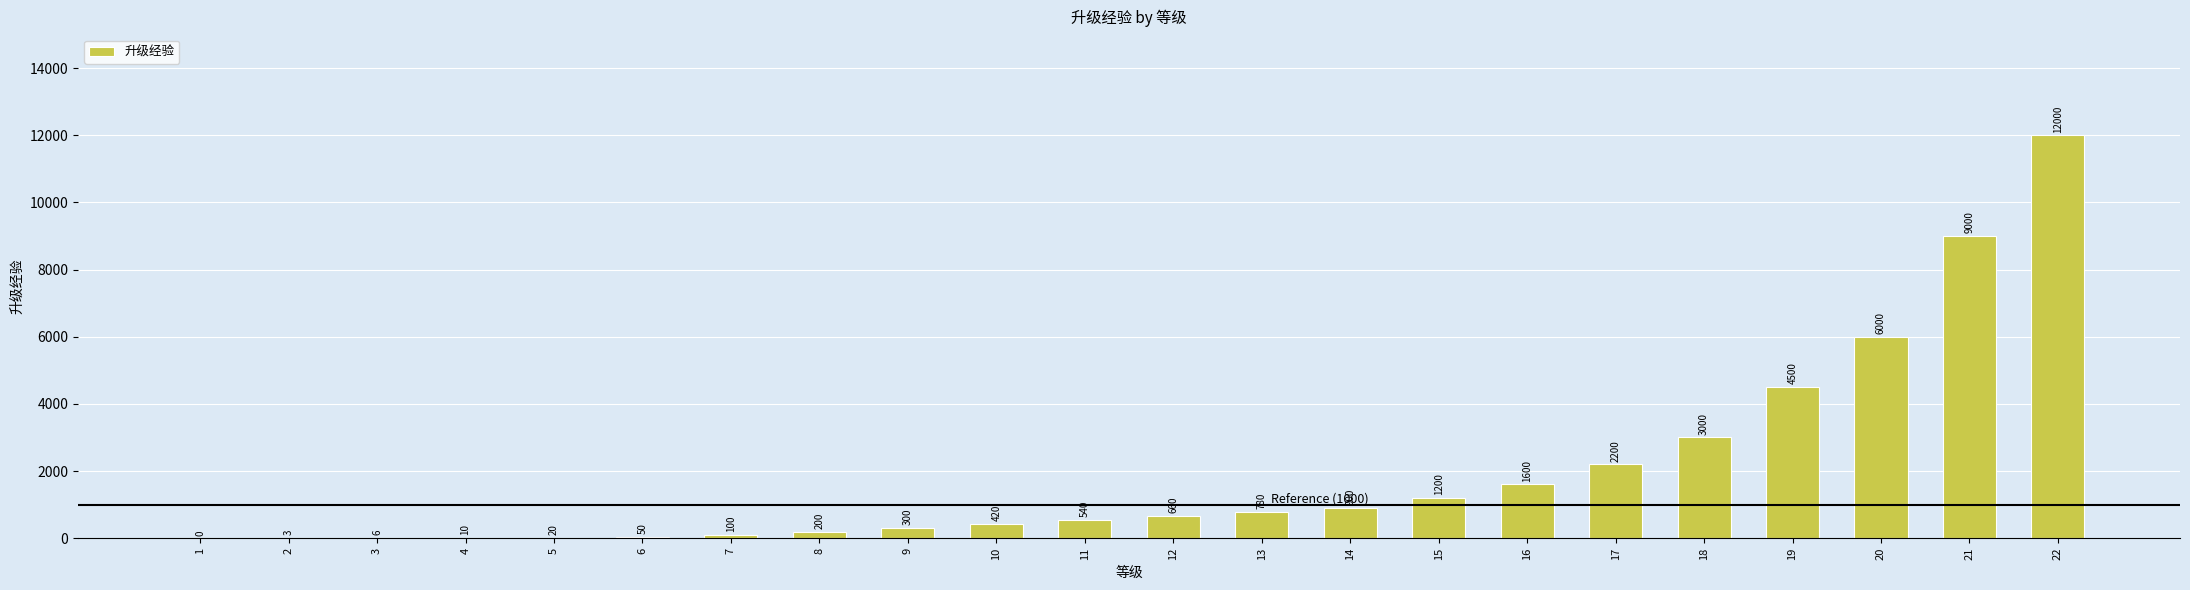

Where is the data nearest to the value 6000?

20